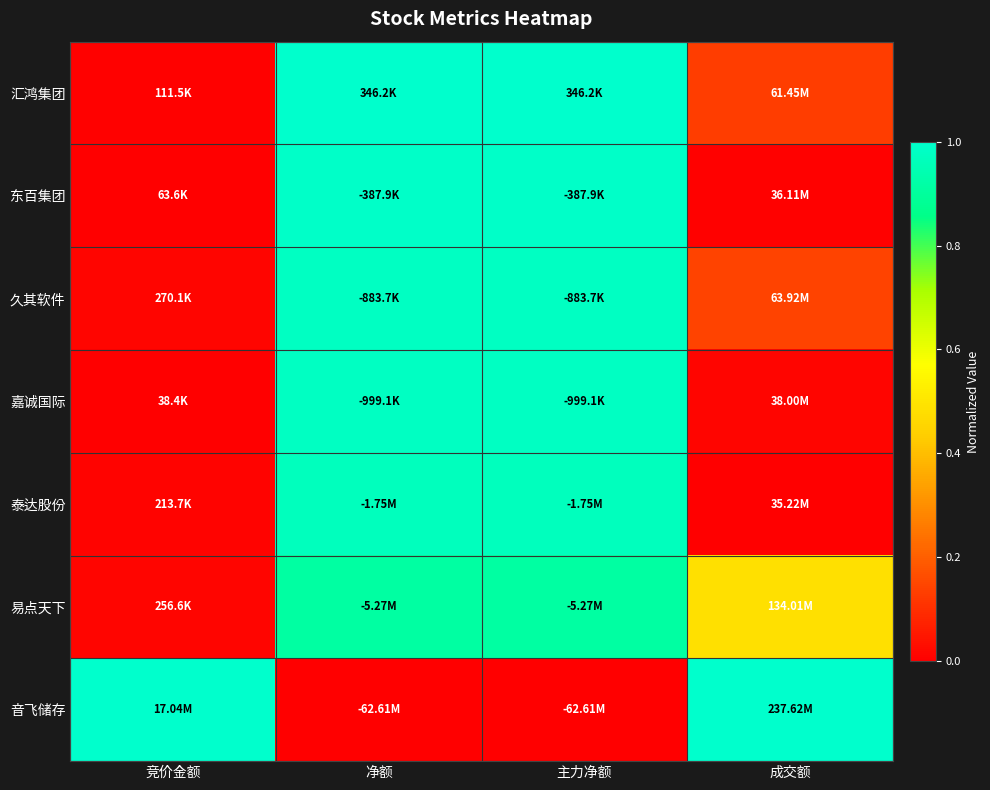

What is the total value across all series at 成交额?

1.8